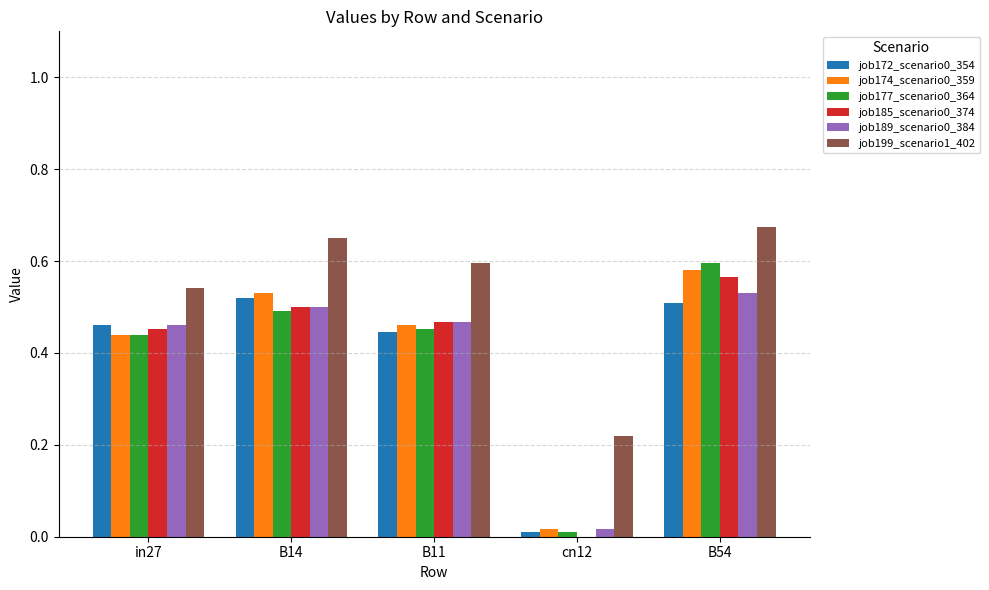

At which category is the sum across all series the highest?

B54